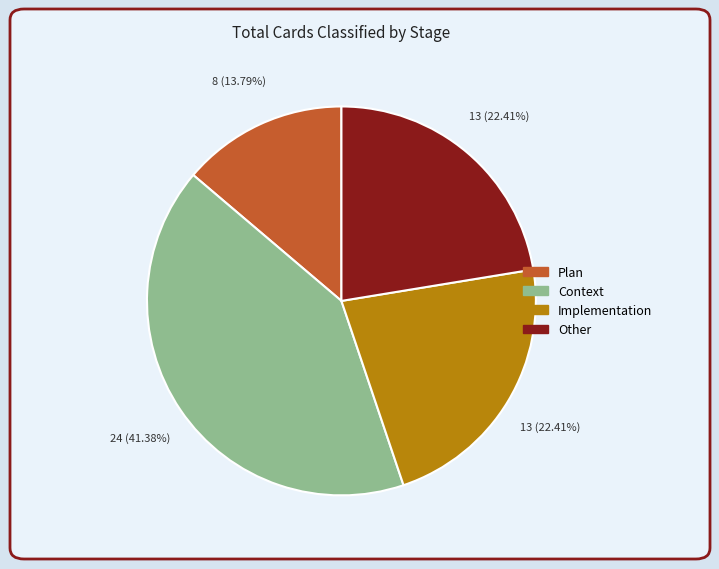

Count the number of slices in the pie.

4